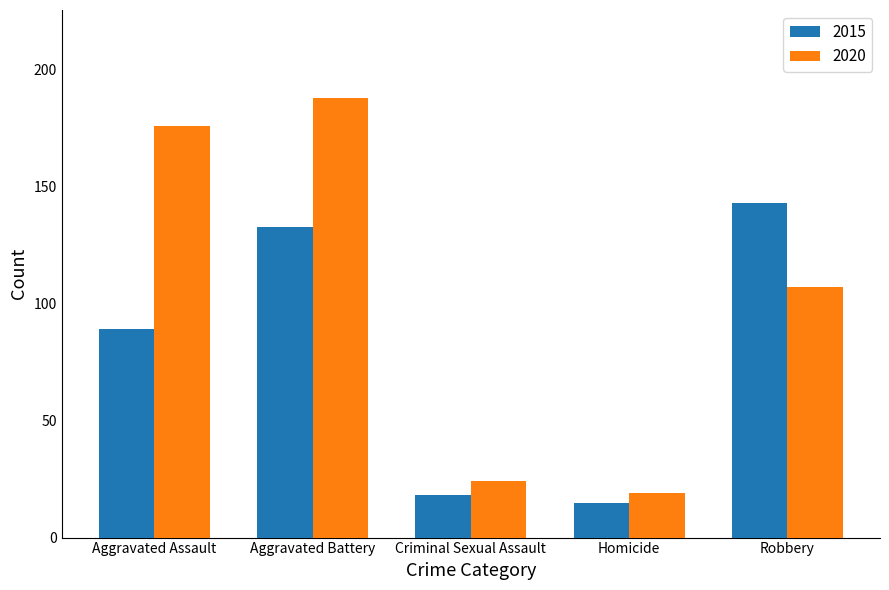

What is the total value across all series at Aggravated Assault?

265